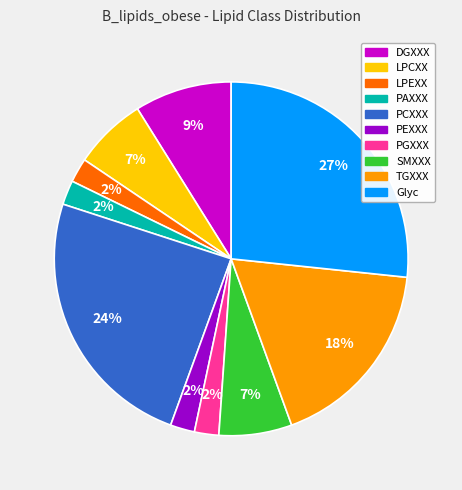

Is there any slice that represents more than half of the pie?

No